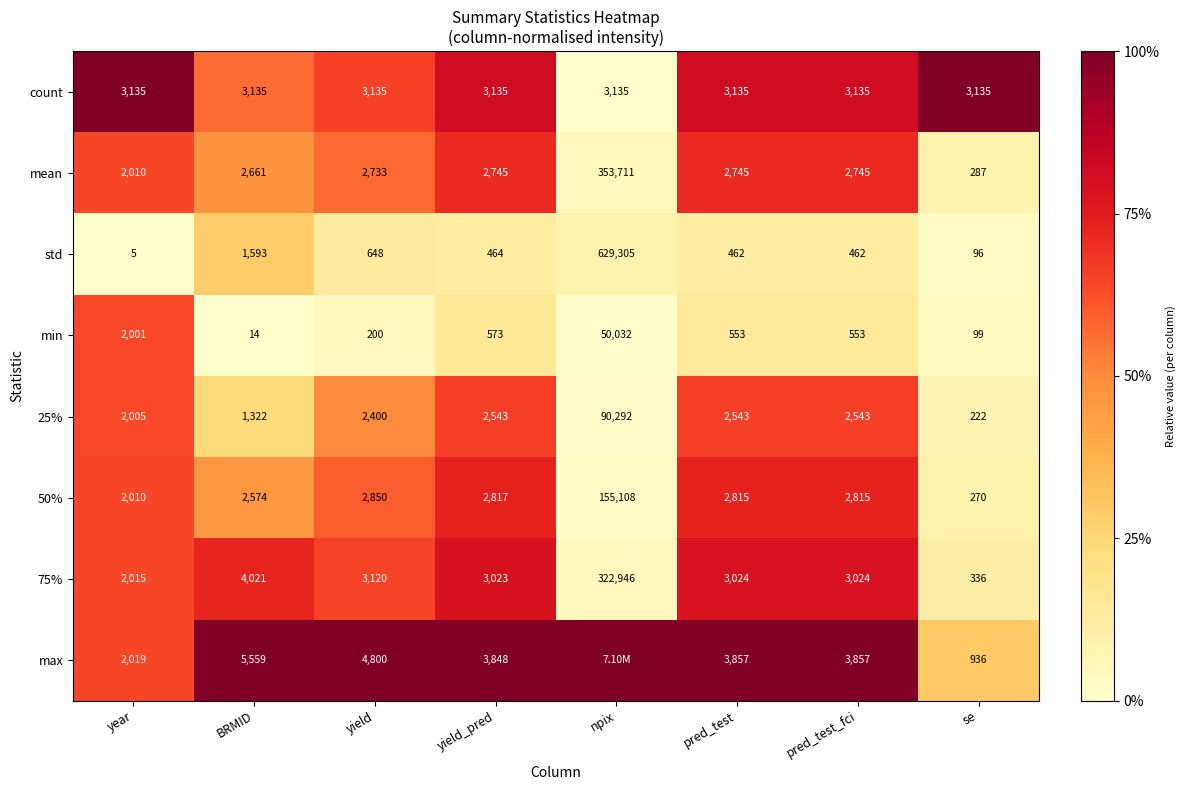

Rank the series at BRMID from lowest to highest value.

min, 25%, std, 50%, mean, count, 75%, max